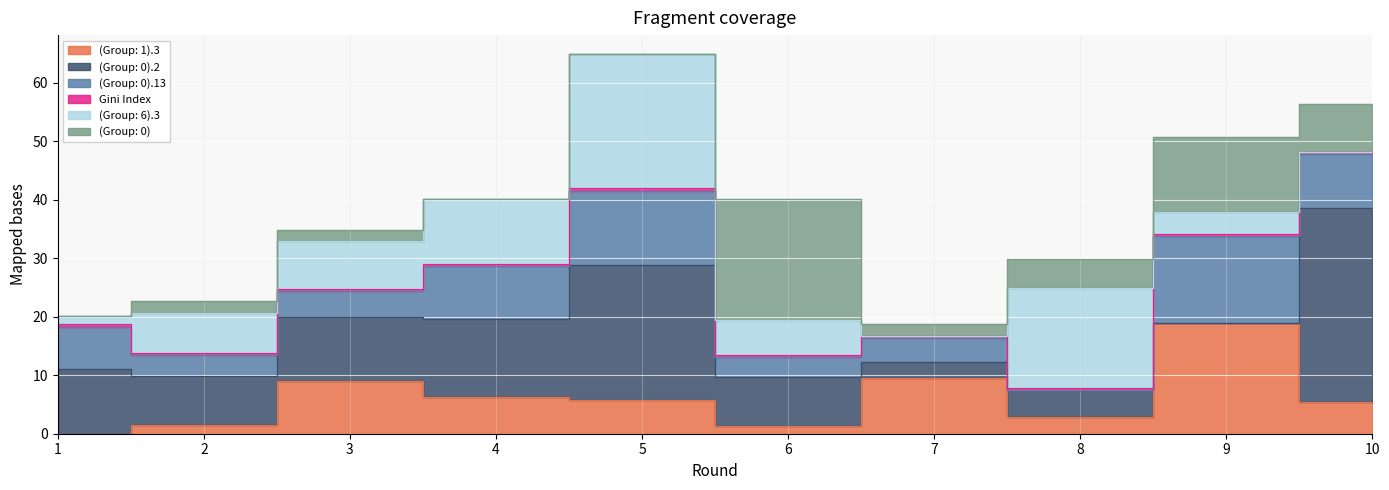

How many lines are shown in the chart?

6